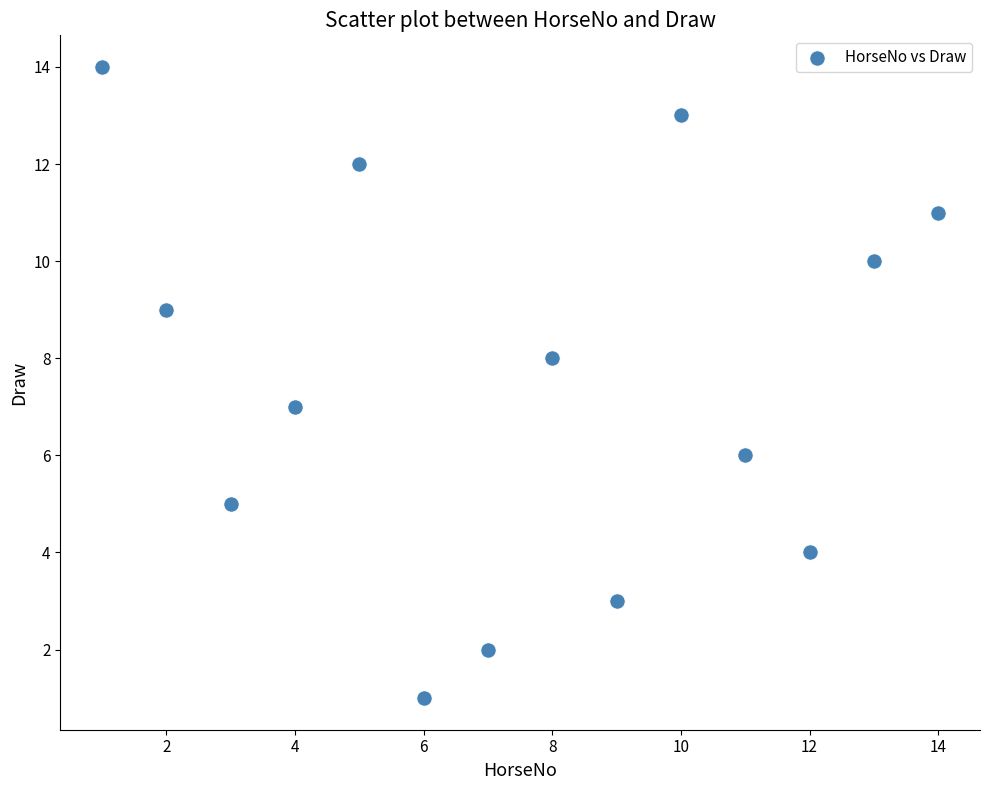

What is the range of Y values (max minus min)?

13